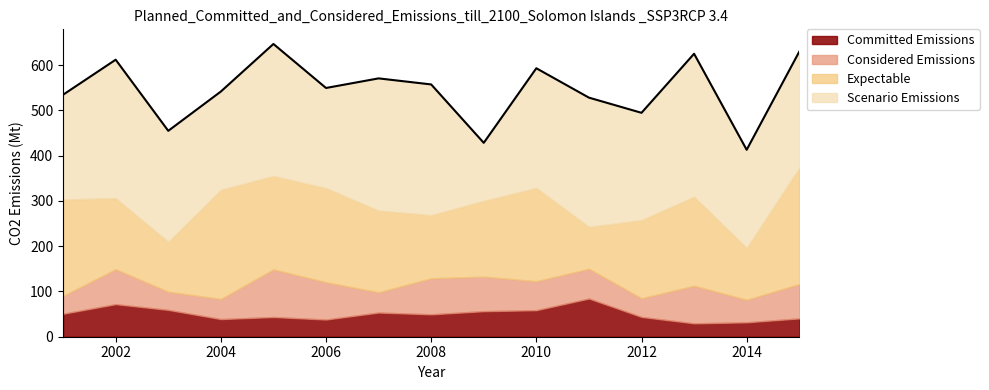

At which category does the chart reach its peak across all series?

2013